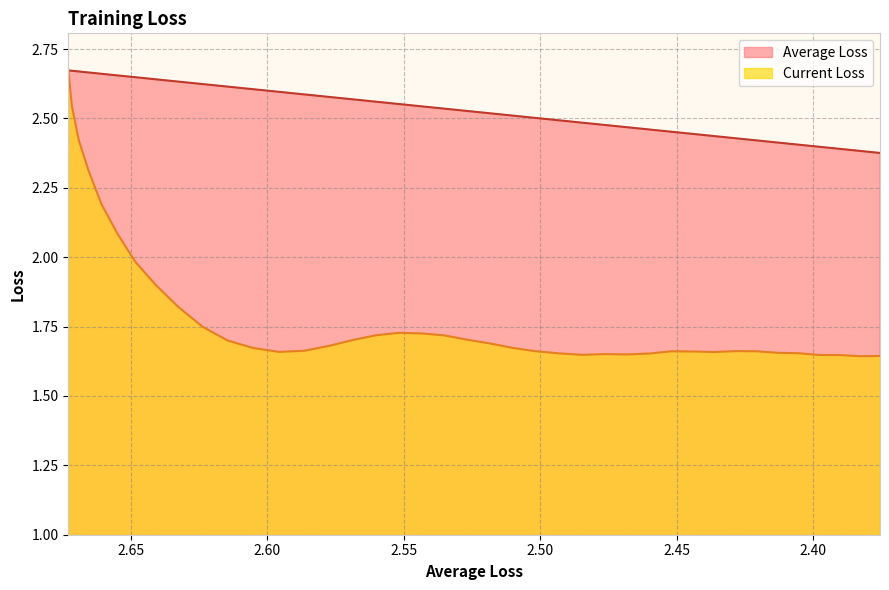

True or false: Current Loss and Average Loss intersect in this chart.

False